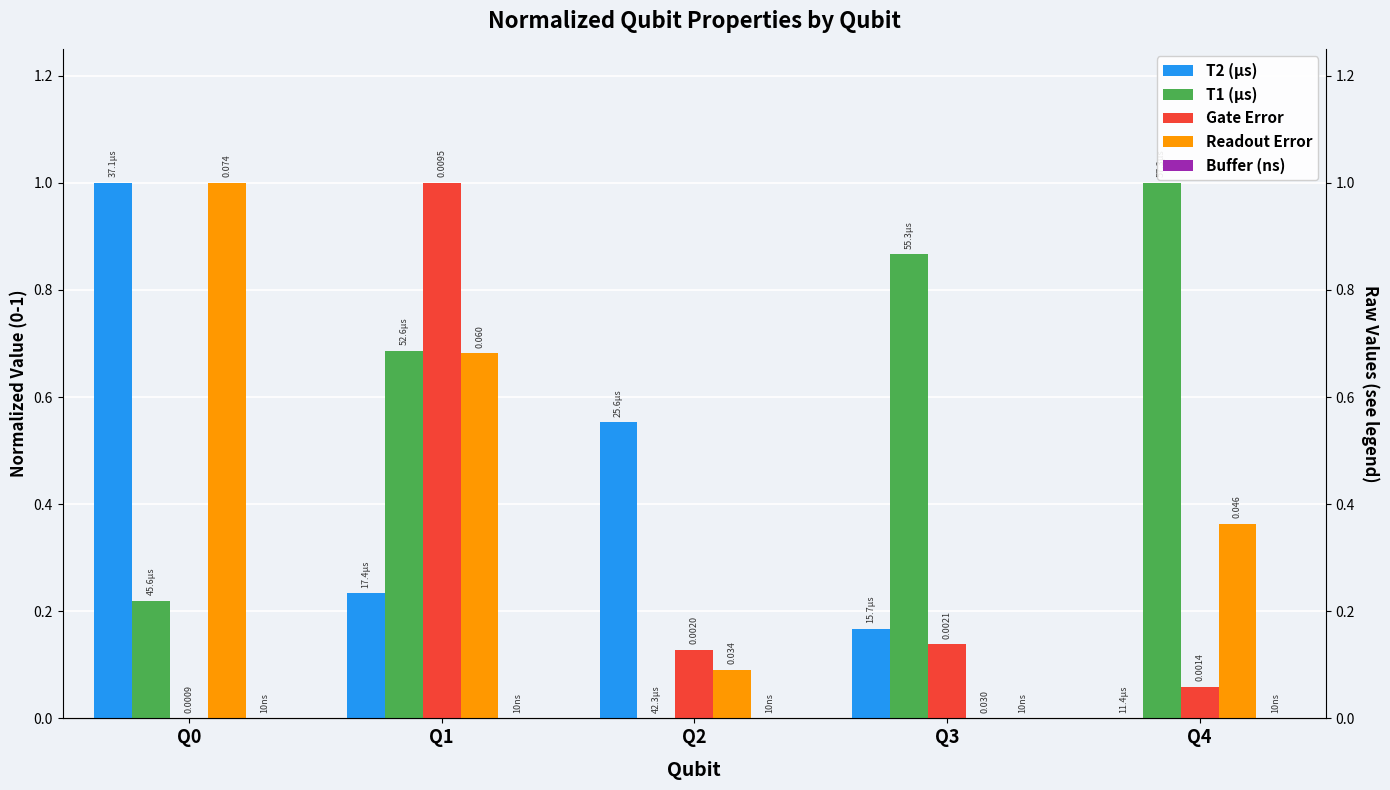

Which category has the lowest value across all series?

Q4